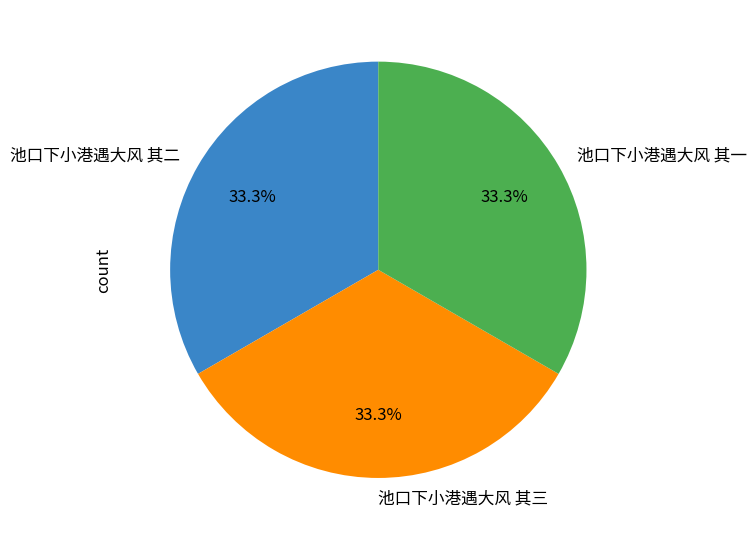

How many segments does this pie chart have?

3